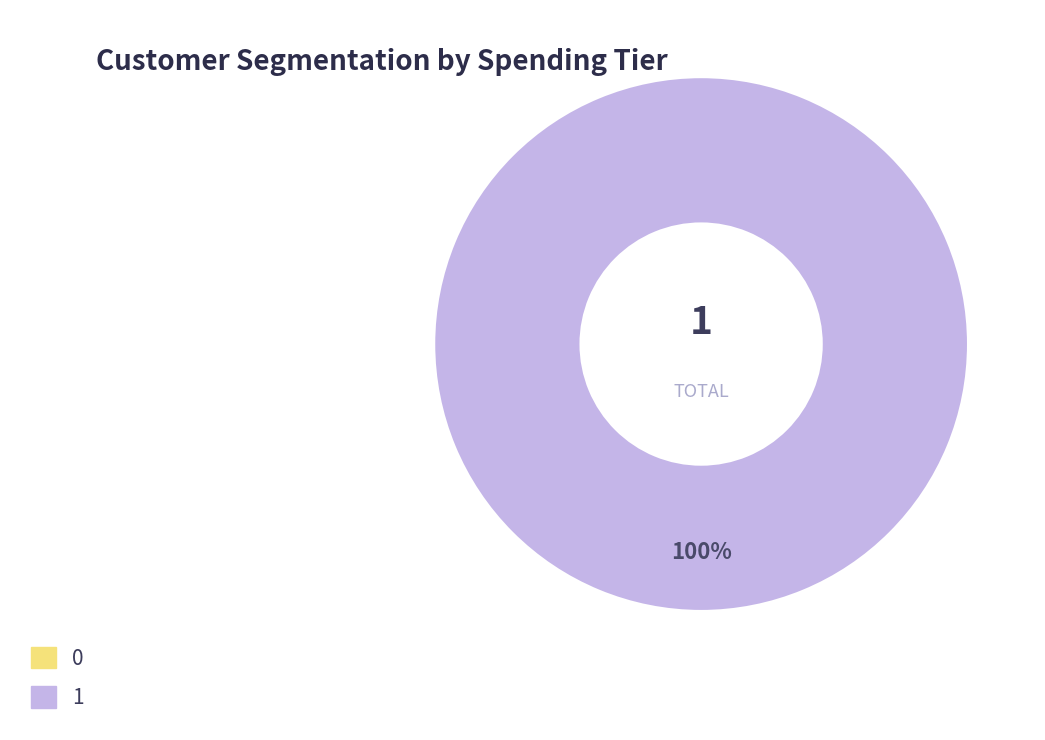

To the nearest percent, what is the difference between the 1 and 0 slice percentages?

100%